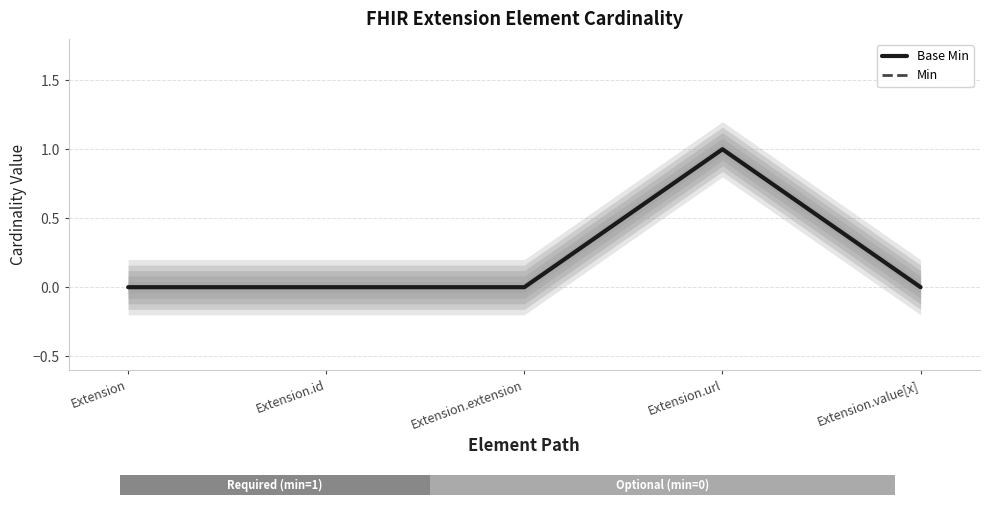

True or false: Min has a value of 0 at Extension.

True